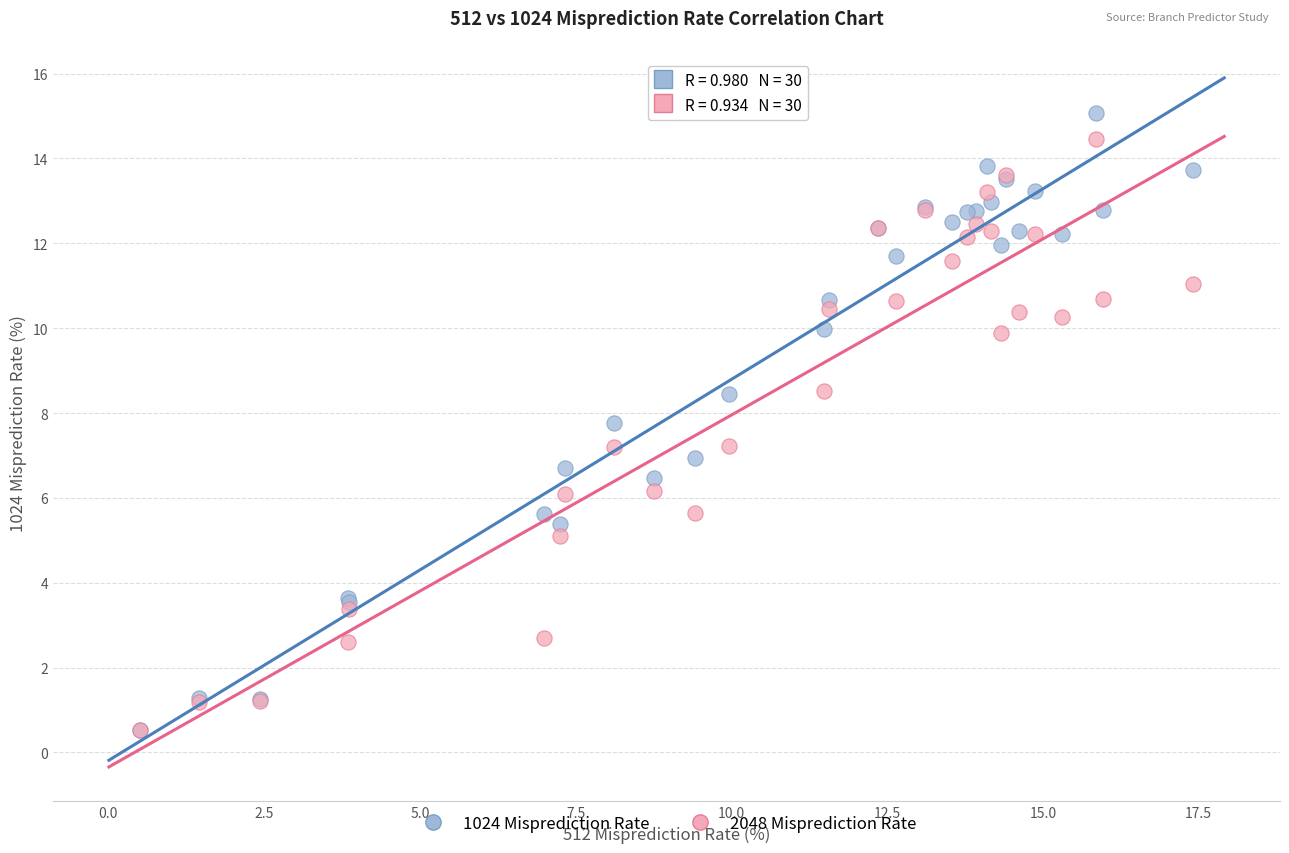

What are all the series names shown in the legend?

1024 Misprediction Rate, 2048 Misprediction Rate